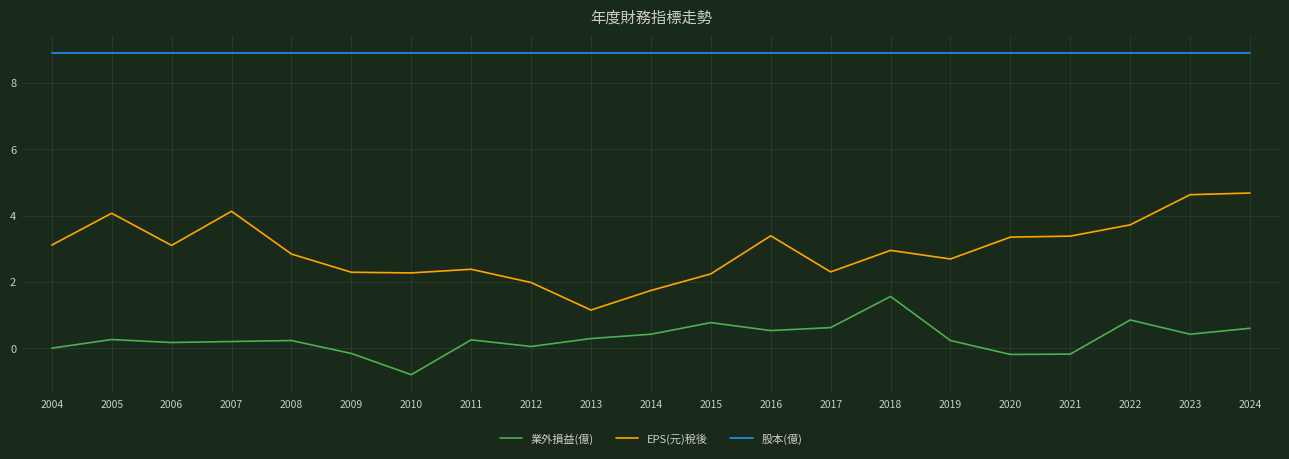

What is the spread (max minus min) of values at 2004?

8.9